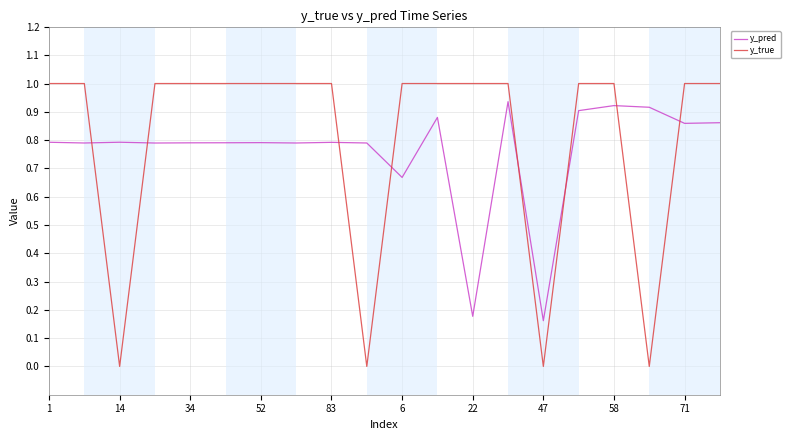

What is the maximum value for y_true?

1.0